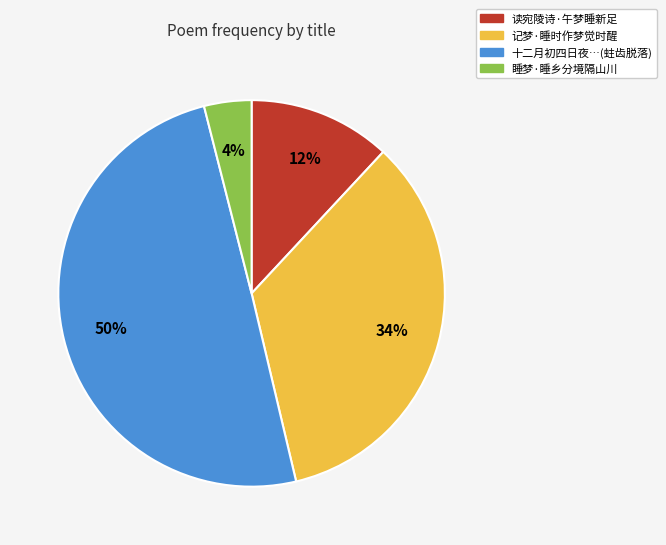

To the nearest percent, what percentage of the pie is 睡梦·睡乡分境隔山川?

4%